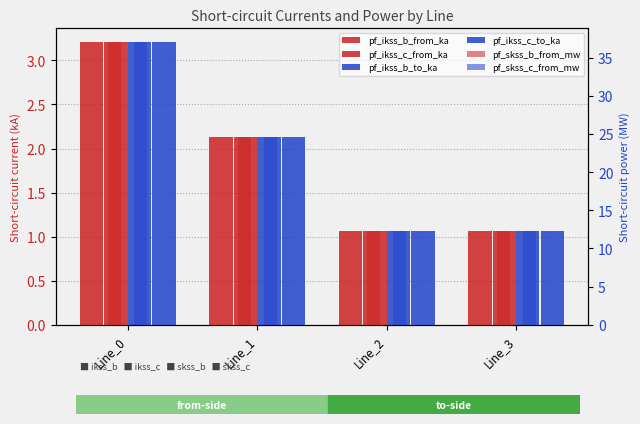

Reading left to right, what are all the values shown in this chart?

pf_ikss_b_from_ka: Line_0=3.2	Line_1=2.1	Line_2=1.1	Line_3=1.1
pf_ikss_c_from_ka: Line_0=3.2	Line_1=2.1	Line_2=1.1	Line_3=1.1
pf_ikss_b_to_ka: Line_0=3.2	Line_1=2.1	Line_2=1.1	Line_3=1.1
pf_ikss_c_to_ka: Line_0=3.2	Line_1=2.1	Line_2=1.1	Line_3=1.1
pf_skss_b_from_mw: Line_0=37.0	Line_1=24.7	Line_2=12.3	Line_3=12.3
pf_skss_c_from_mw: Line_0=37.0	Line_1=24.7	Line_2=12.3	Line_3=12.3